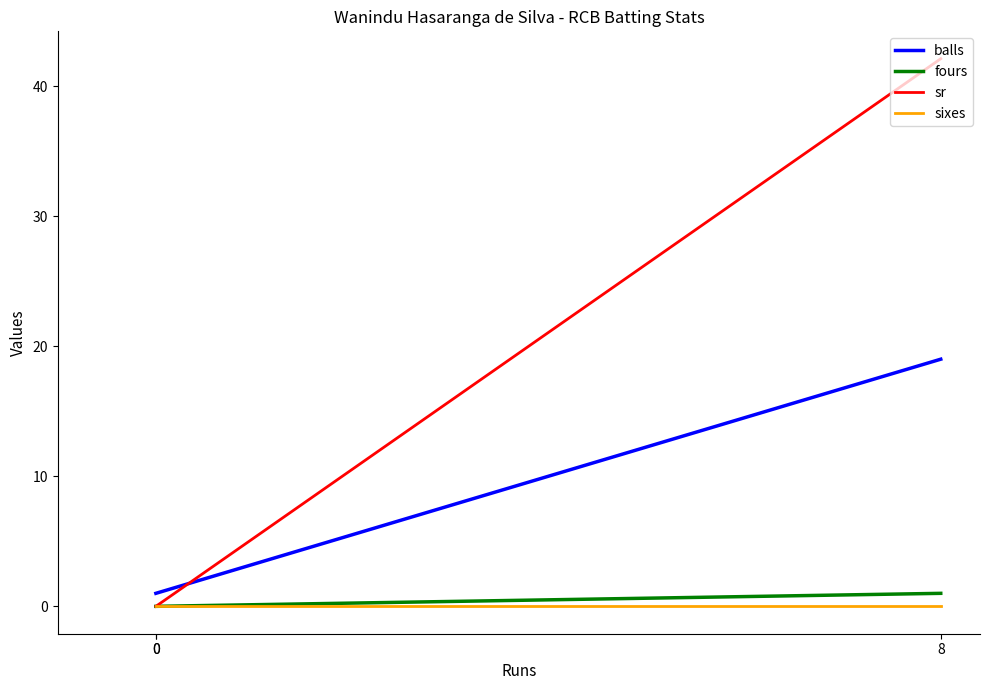

True or false: fours has a value of -0.3 at 0.

False